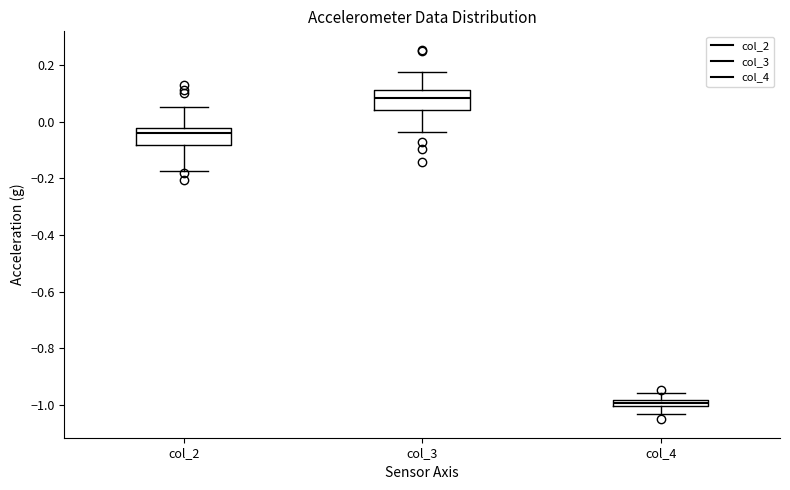

Where is the lower edge of the box for col_4 on the y-axis? The values are not printed on the chart, so give them approximately, as read against the axis.

-1.00